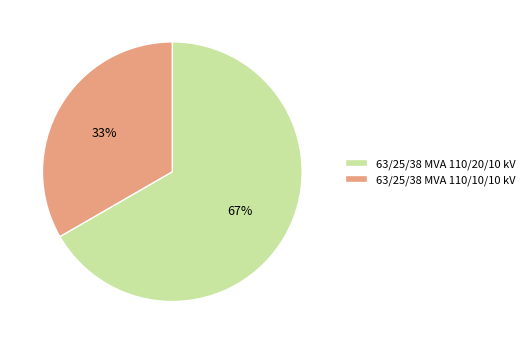

Which category accounts for the majority?

63/25/38 MVA 110/20/10 kV